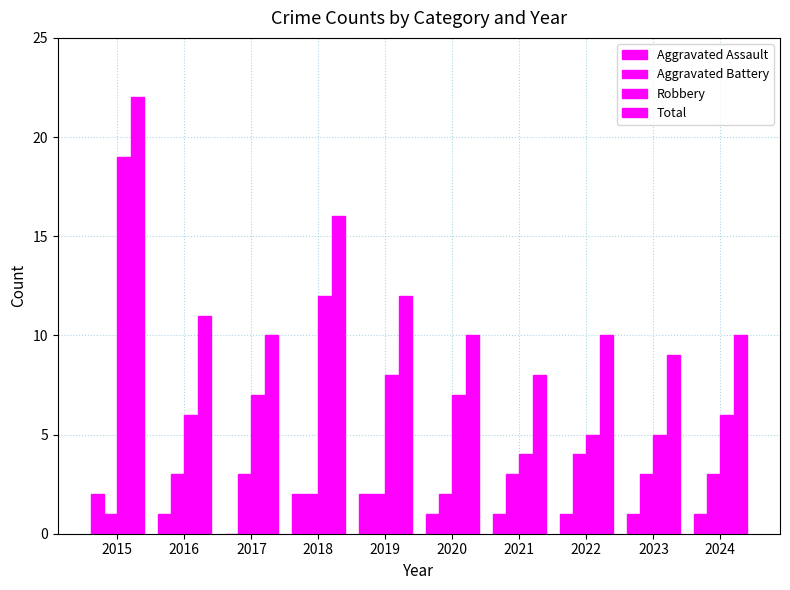

Are the bars grouped side by side (vs. stacked)?

Yes